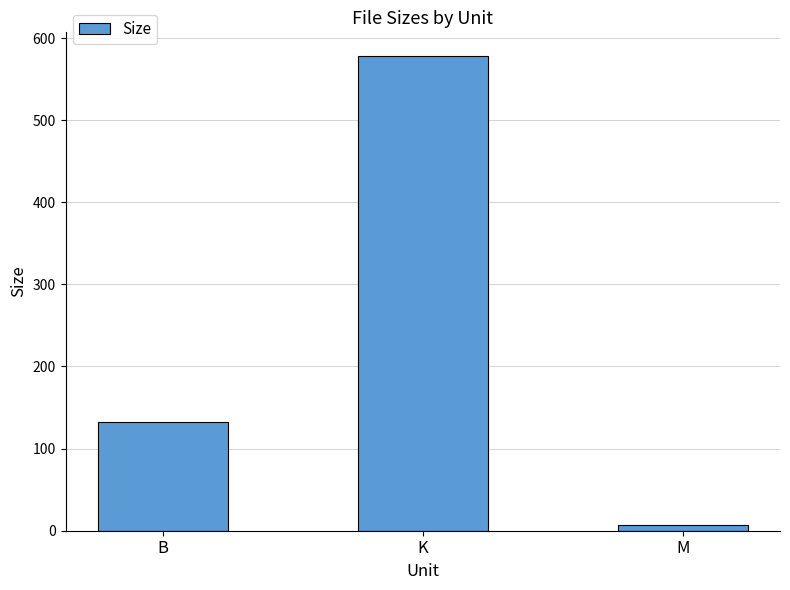

What is the smallest value displayed?

6.8